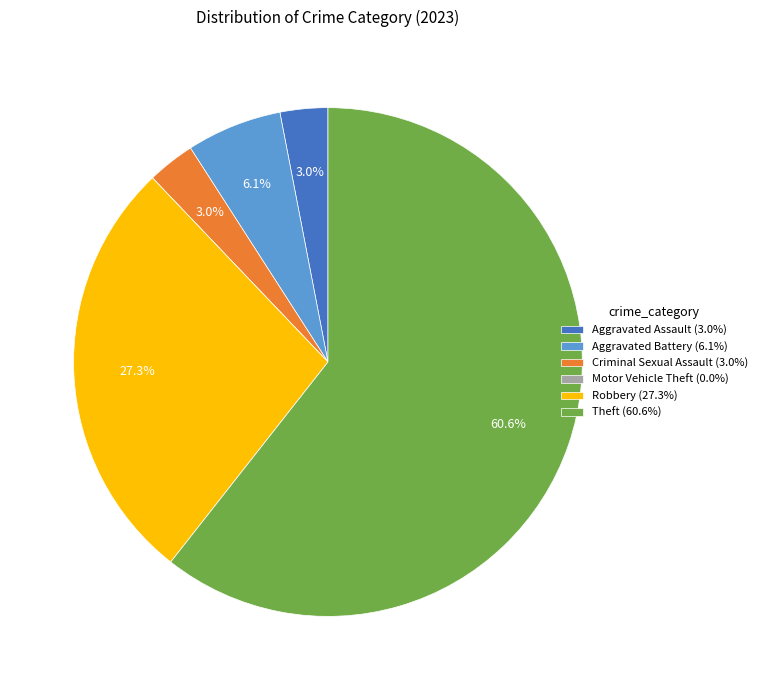

Is there a majority slice in this chart?

Yes